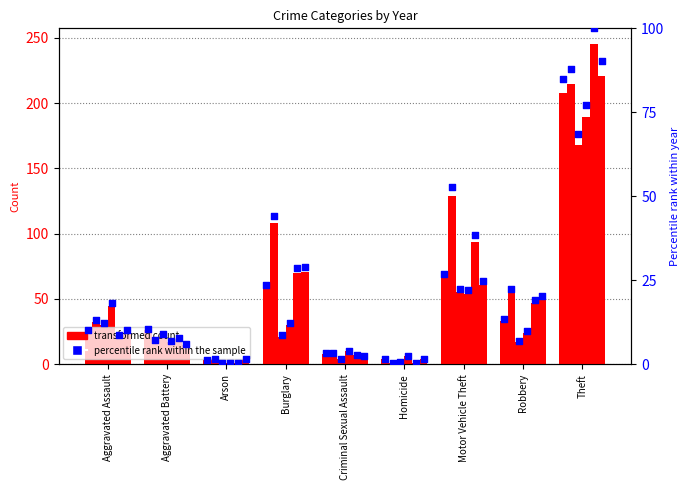

What is the ratio of the value at Arson to the value at Criminal Sexual Assault?

0.4